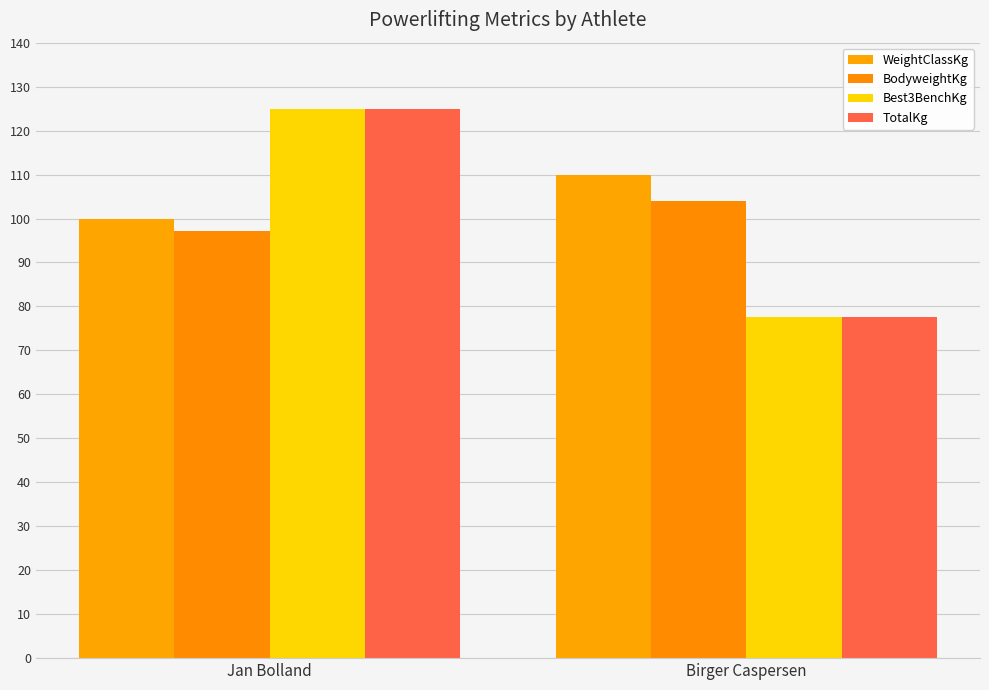

The value of TotalKg at Birger Caspersen is 102.0. True or false?

False